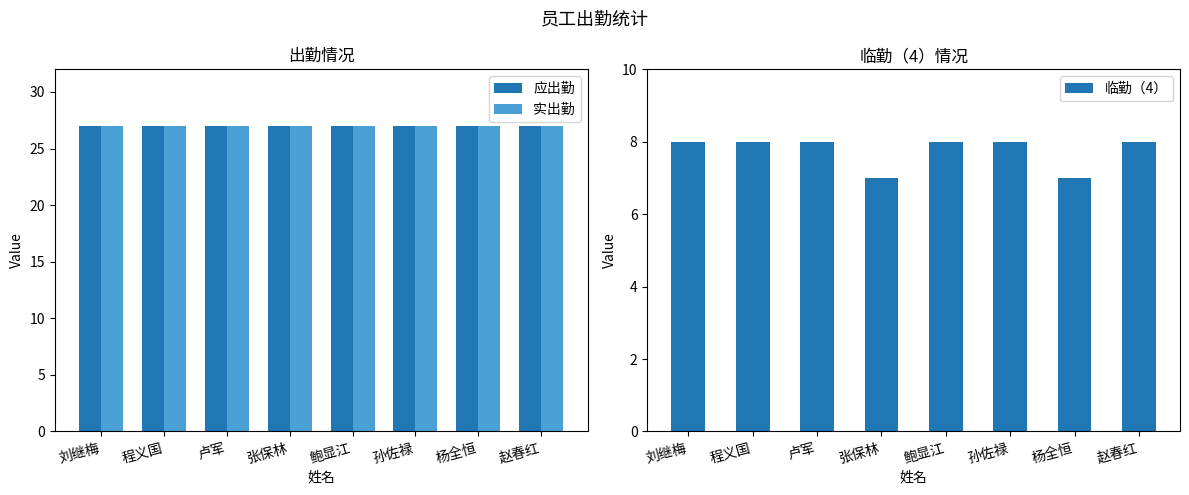

What is the label of the 8th bar from the right?

刘继梅